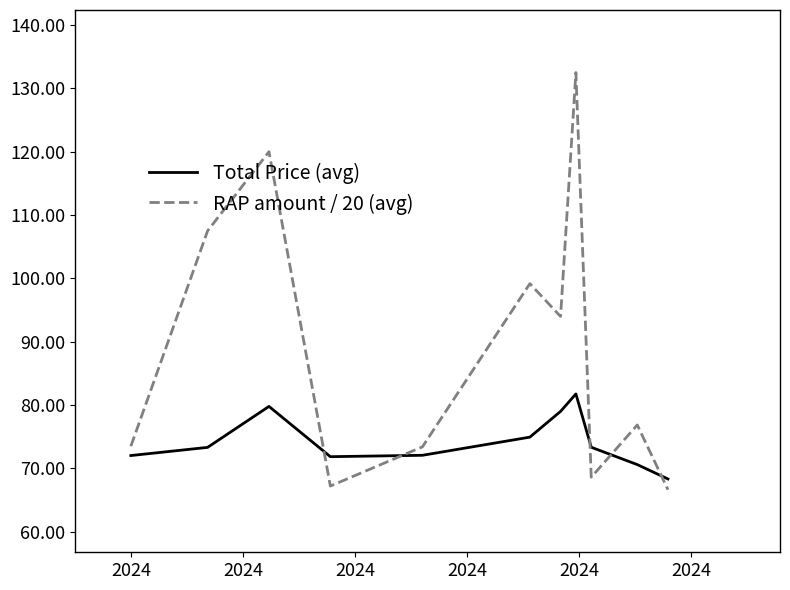

List the series in order of their overall mean, highest first.

RAP amount / 20 (avg), Total Price (avg)